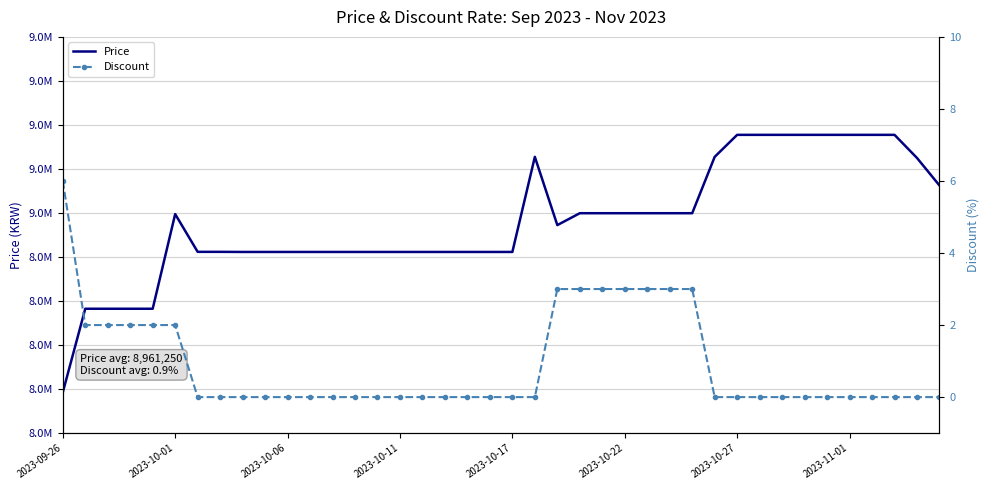

At which label is Discount closest to 3?

22